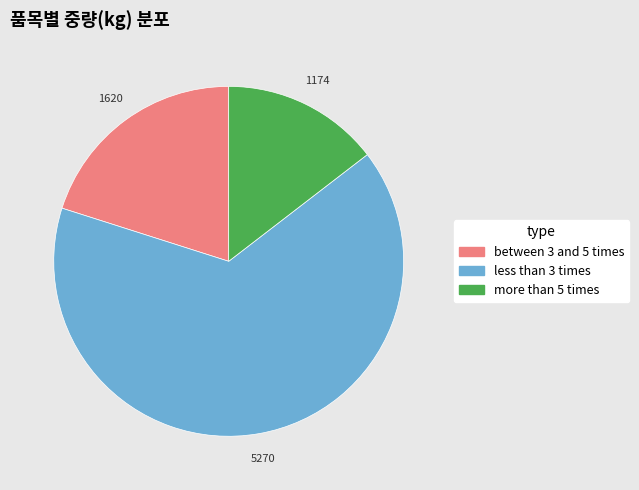

Rank the categories by value from lowest to highest.

more than 5 times, between 3 and 5 times, less than 3 times